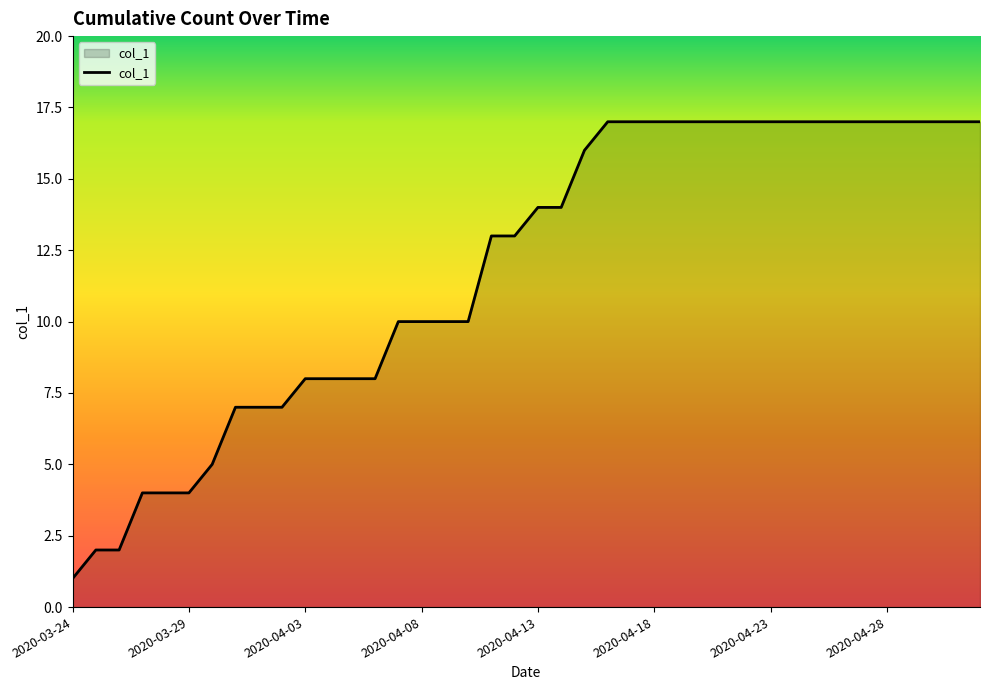

What is the greatest value displayed?

17